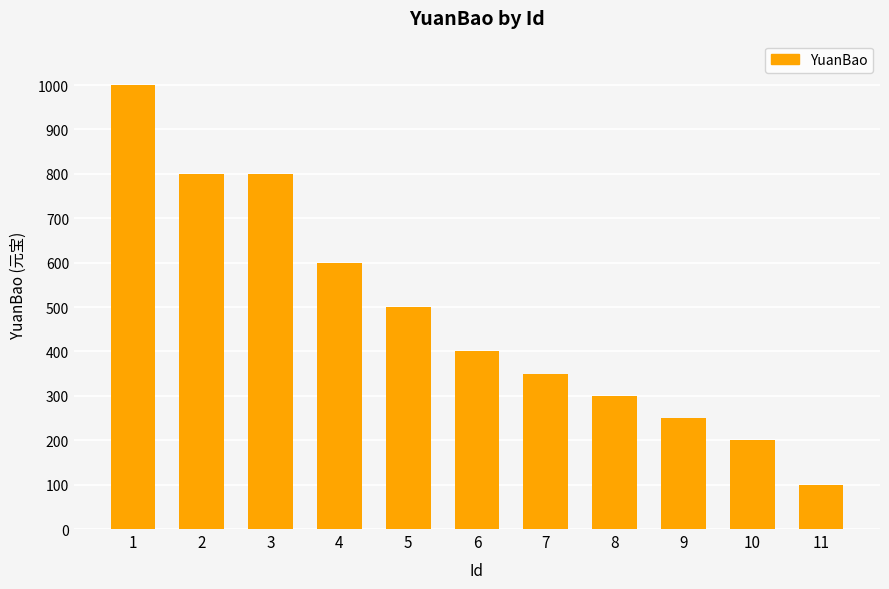

What is the value of the 10th bar from the left?

200